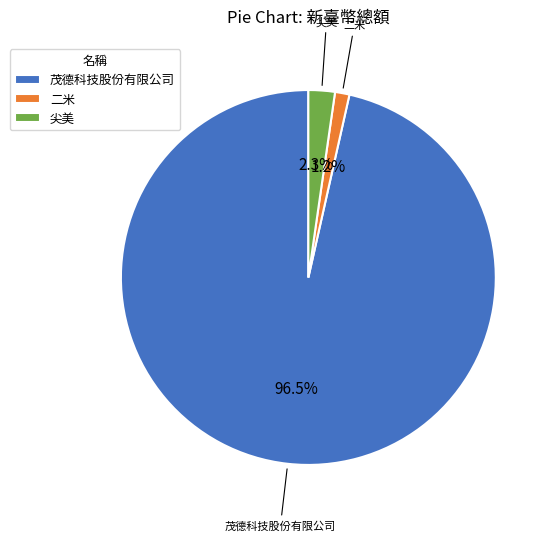

Which slice is the smallest?

二米